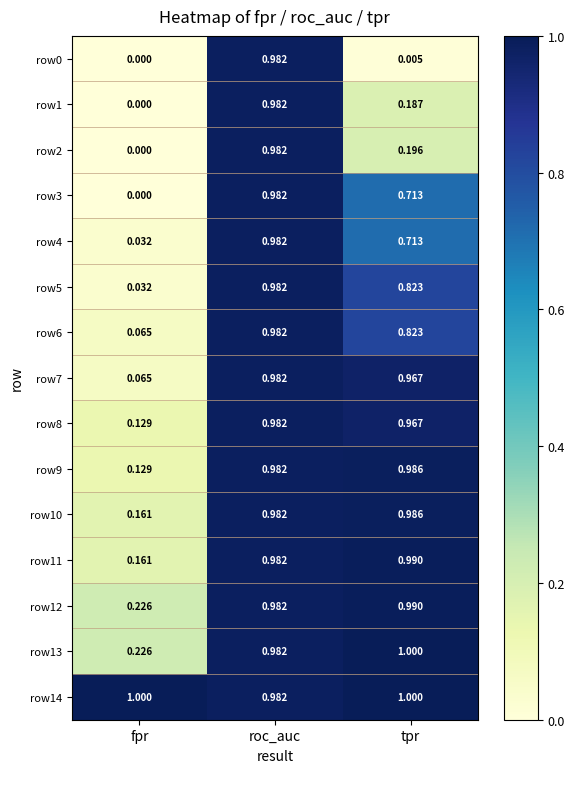

At which label does row13 reach its minimum?

fpr